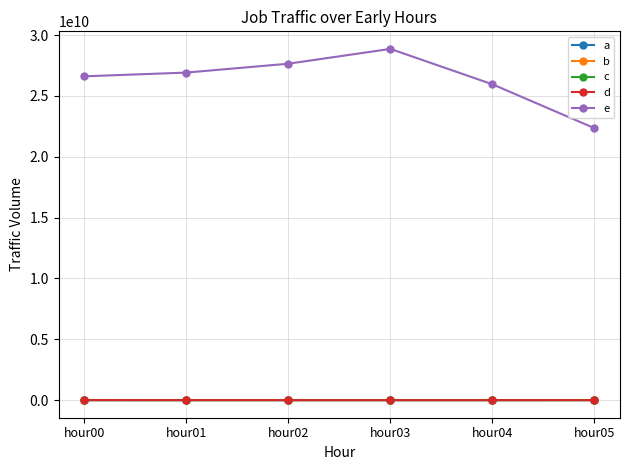

True or false: c and e cross at least once.

False